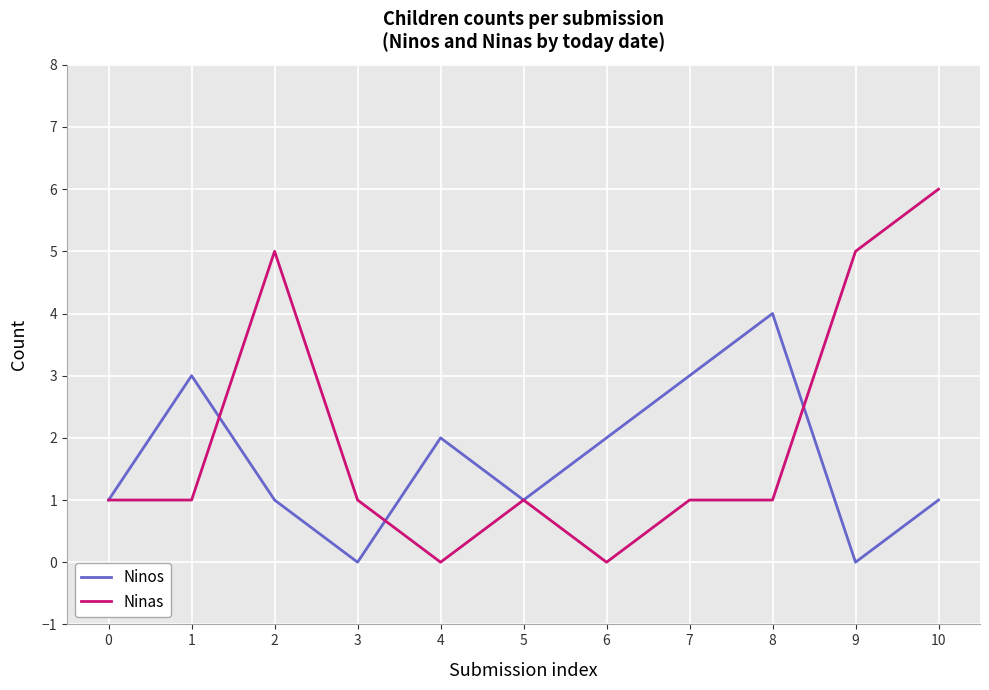

At which category does the chart reach its peak across all series?

10